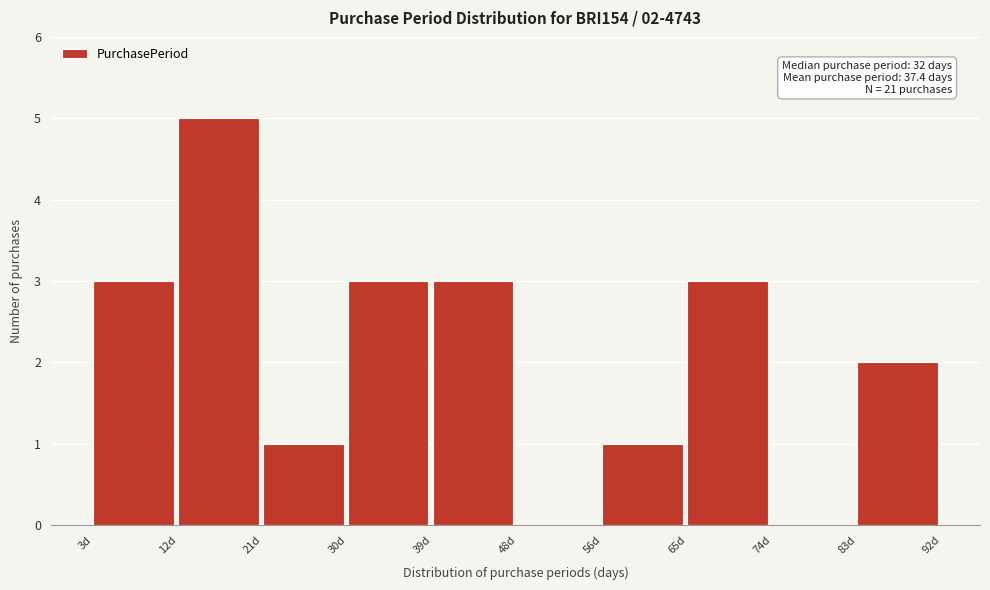

Which range on the x-axis has the tallest bar?

11.9 to 20.8